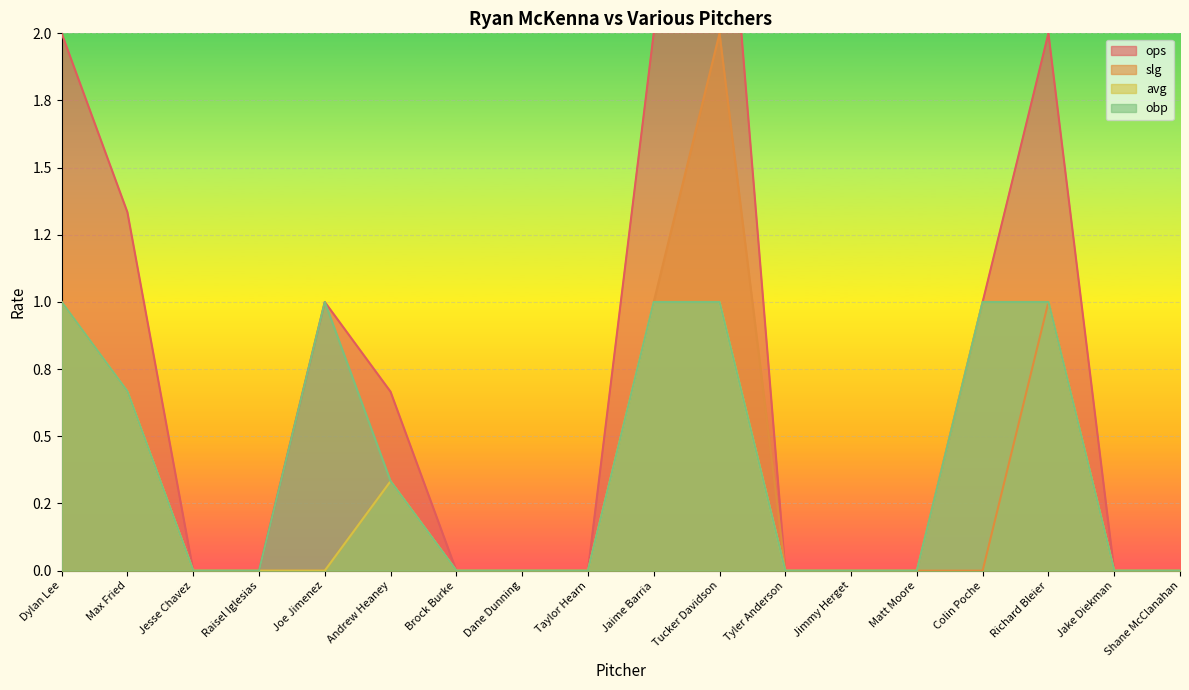

At which category does the chart reach its minimum across all series?

Jesse Chavez